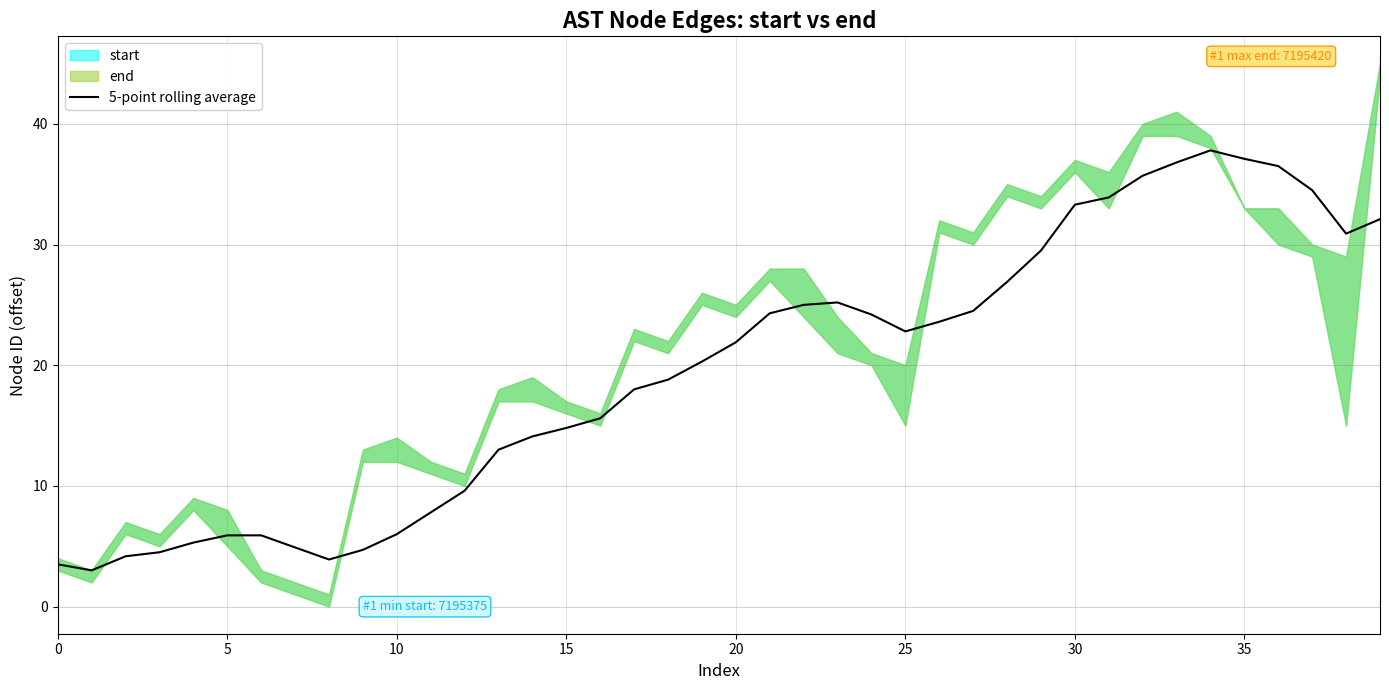

Is it true that the value at 36 is 50.1?

False